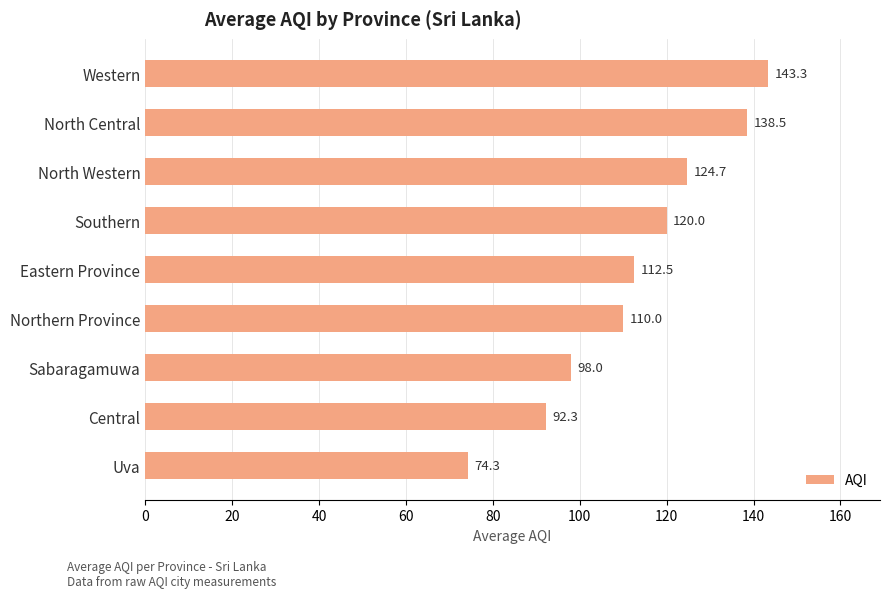

At which label is the value closest to 108?

Northern Province